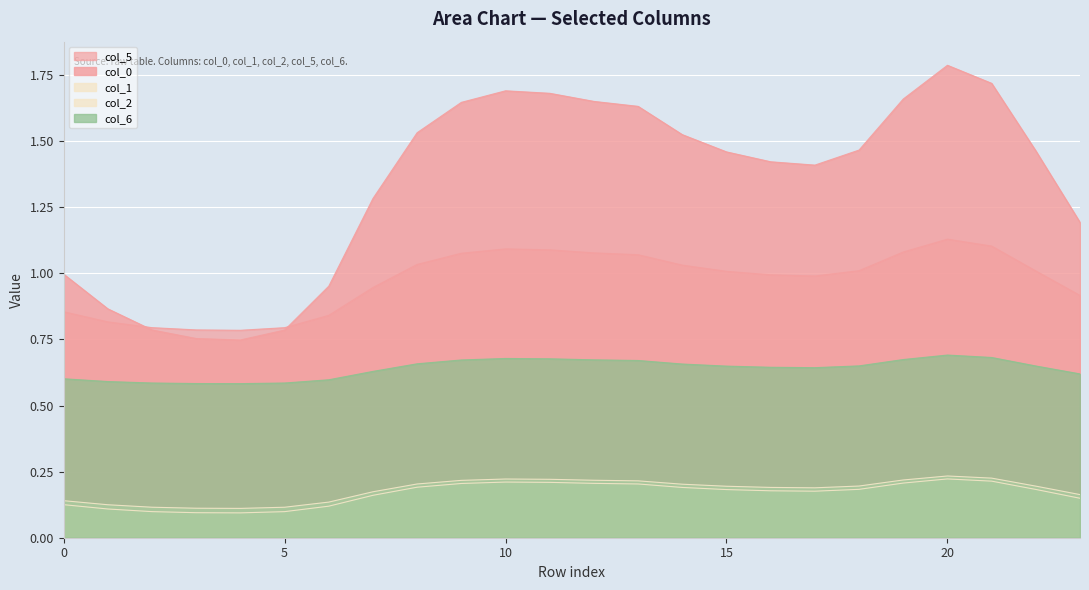

Rank the series by their maximum value, from highest to lowest.

col_0, col_5, col_6, col_2, col_1